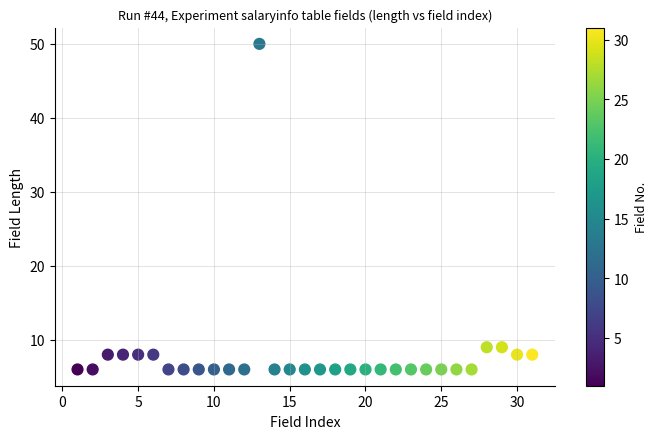

What is the range of Y values (max minus min)?

44